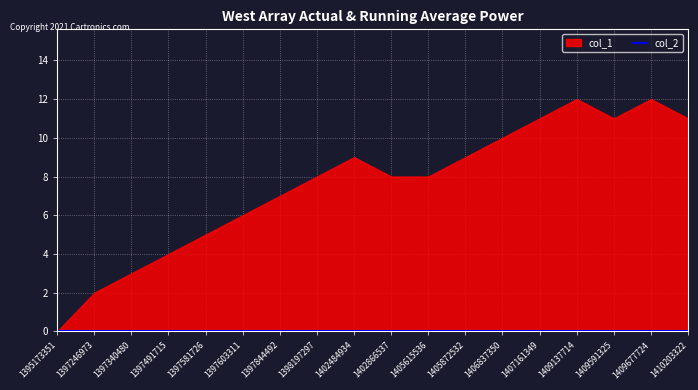

List the labels in order of col_1 value, largest first.

1409137714, 1409677724, 1407161349, 1409591325, 1410203322, 1406837350, 1402484934, 1405872532, 1398197297, 1402866537, 1405615536, 1397844492, 1397603311, 1397581726, 1397491715, 1397340480, 1397246973, 1395173351